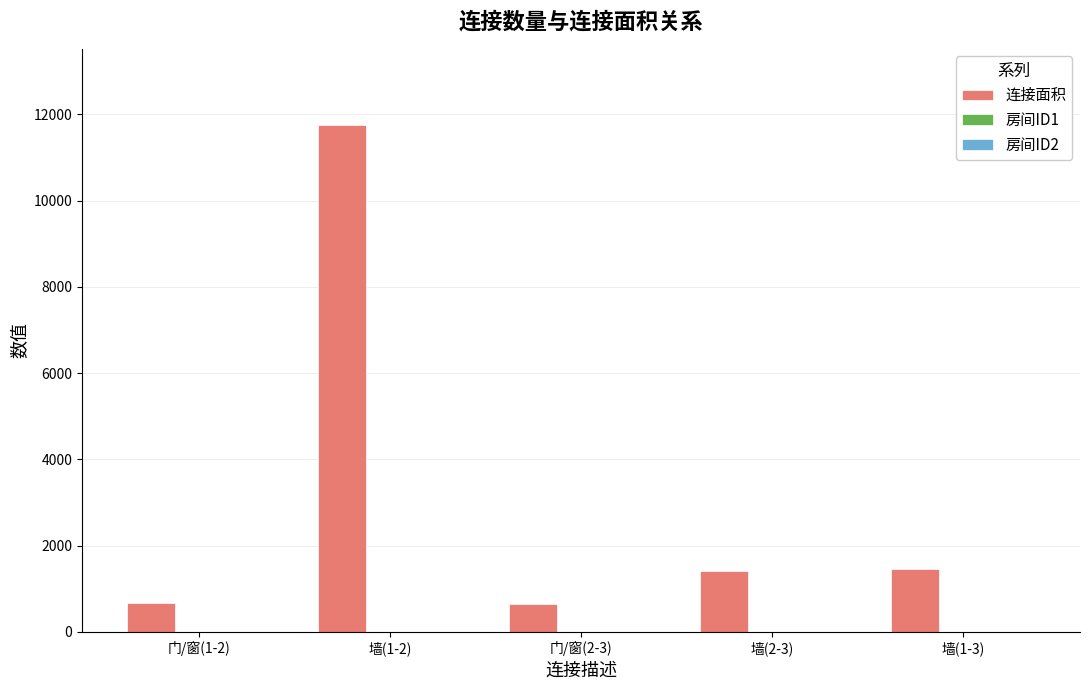

Which series has the largest total across all categories?

连接面积